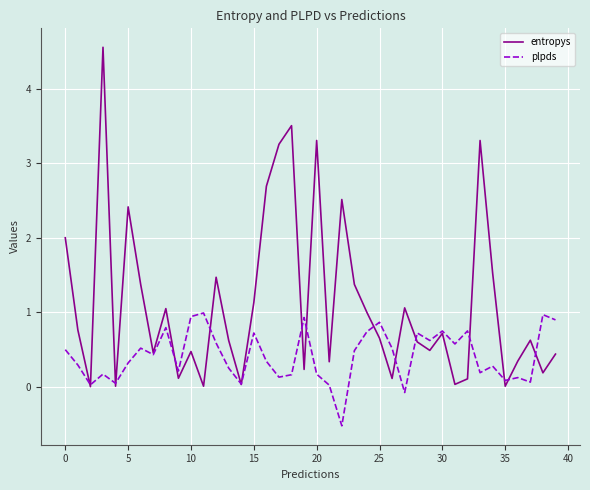

What is the greatest value displayed?

4.6